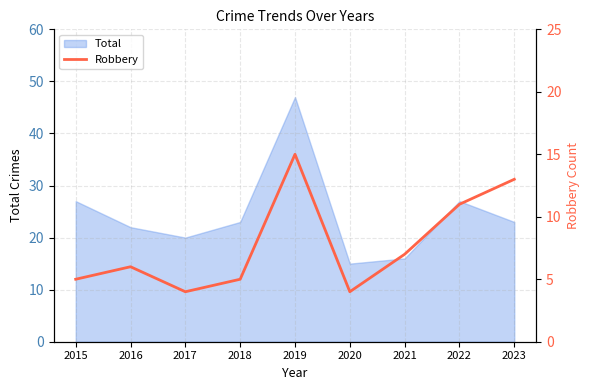

Is it true that Total equals 4 at 2021?

False